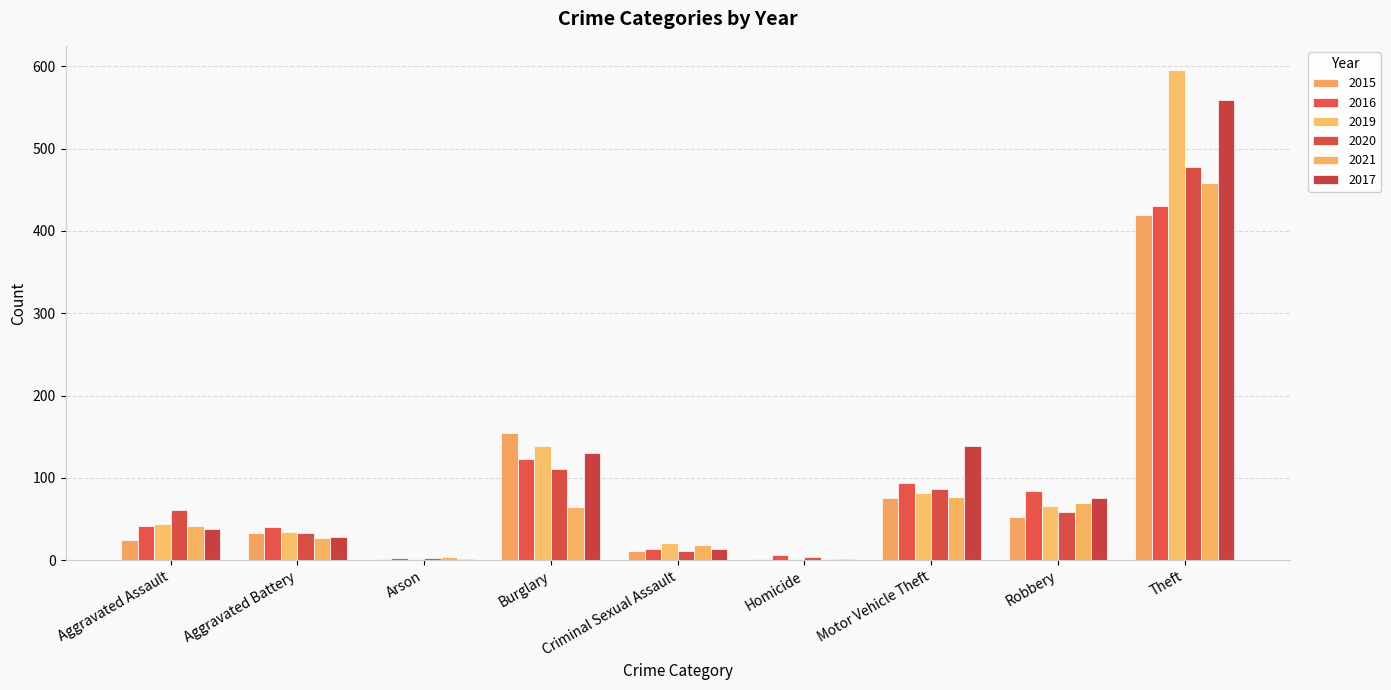

Read the 2015 value at Motor Vehicle Theft, to the nearest 5.

75